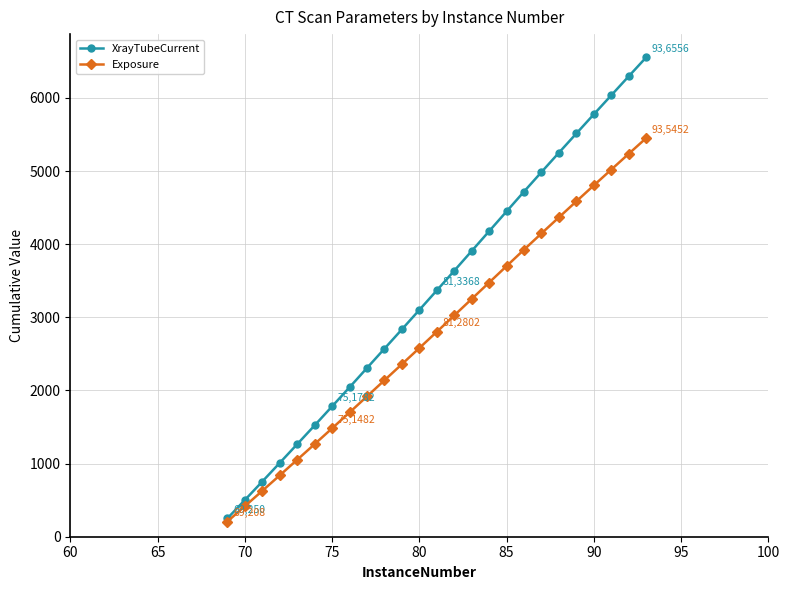

True or false: Exposure has more than 2 interior local peaks.

False